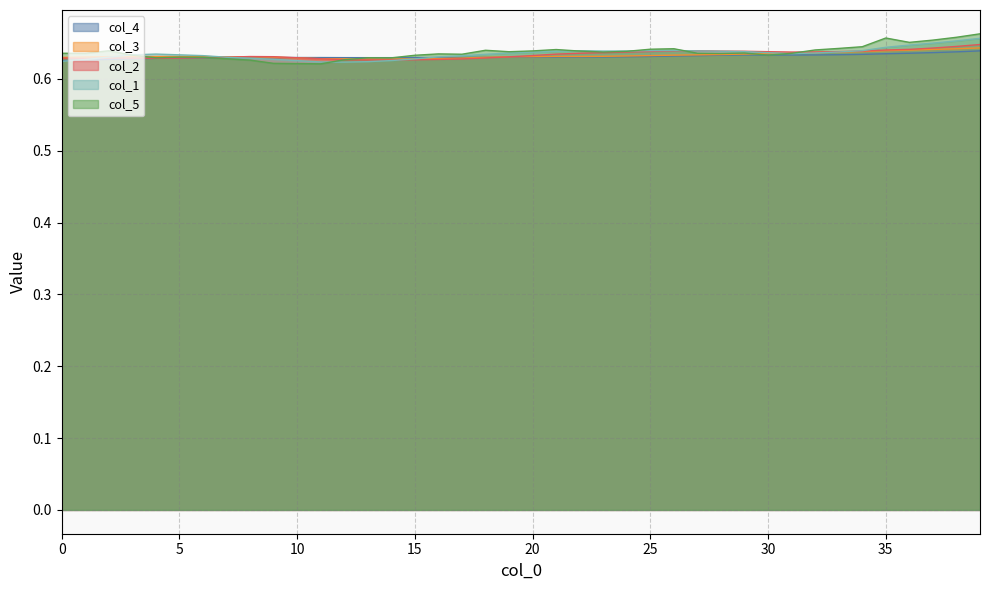

What is the total value across all series at 14?

3.1